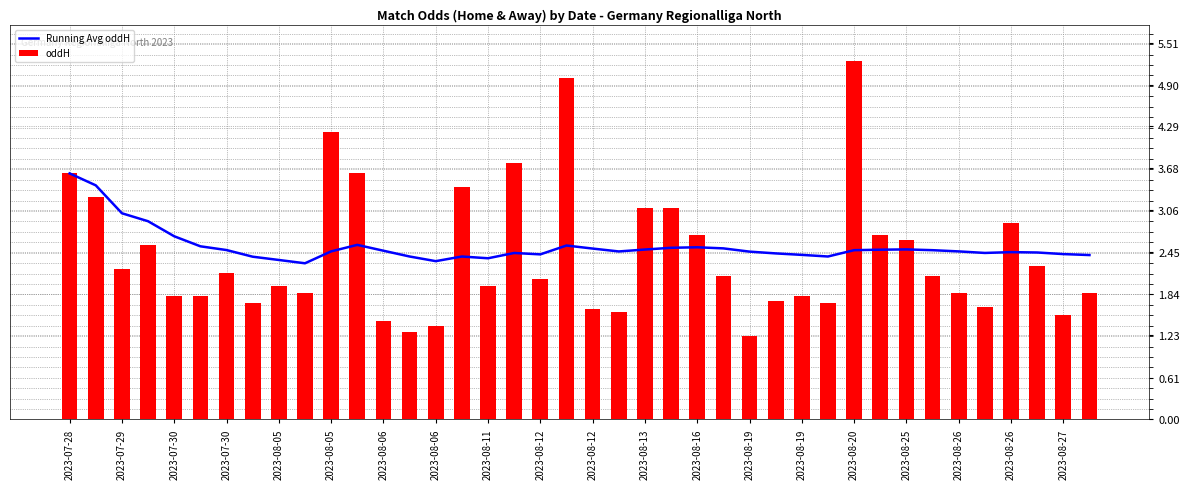

Rank the series by their average value, from highest to lowest.

Running Avg oddH, oddH